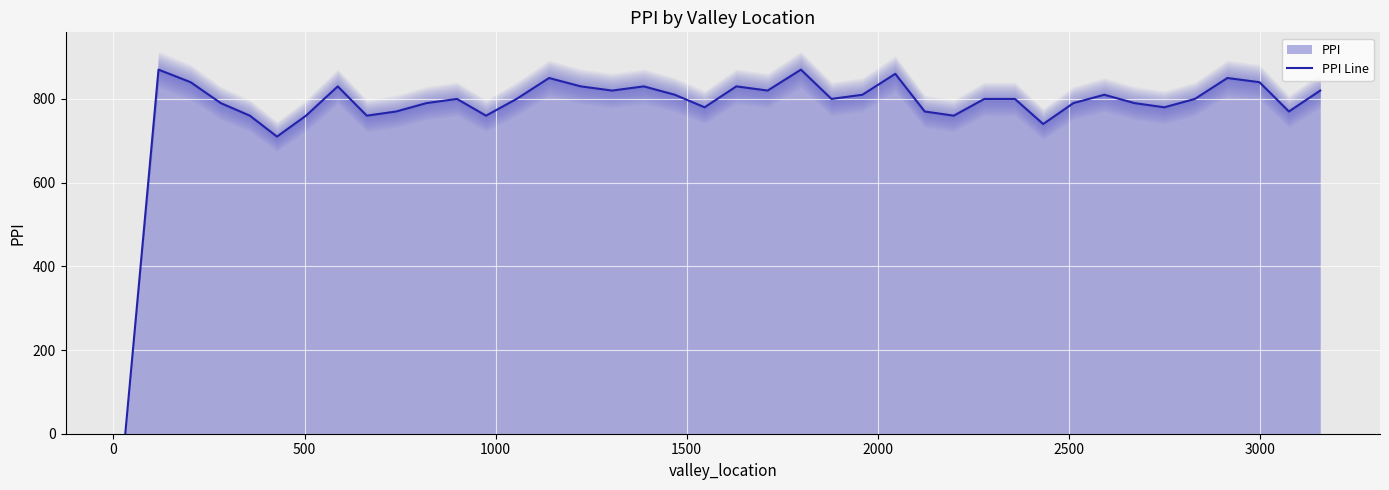

How many positive values are there?

39